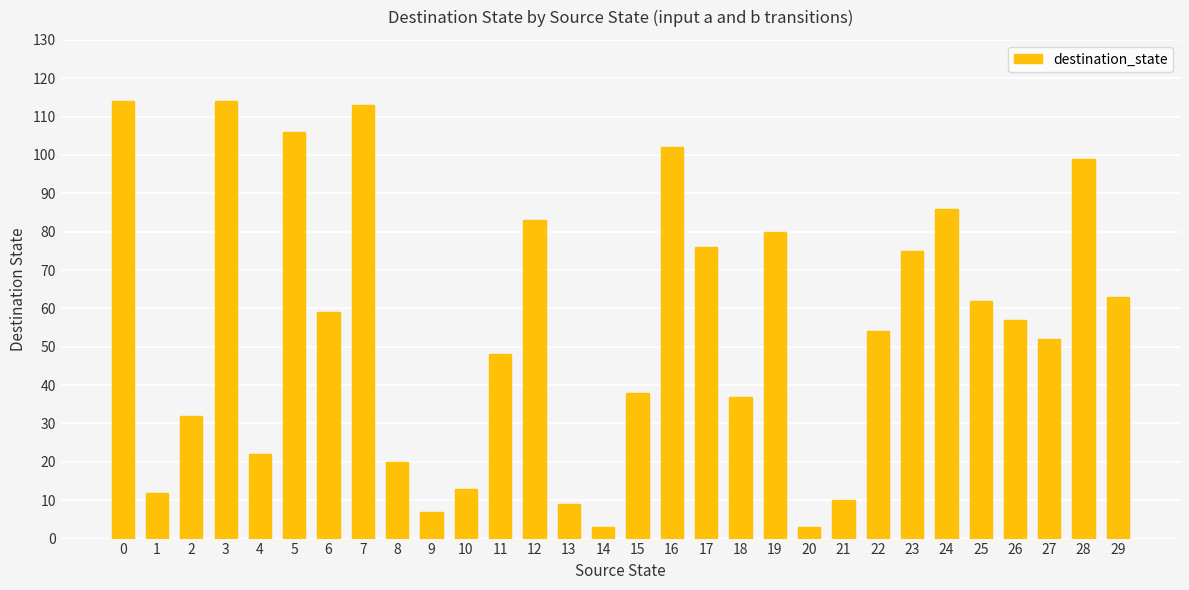

Approximately how many times larger is the value at 7 compared to 26?

2.0